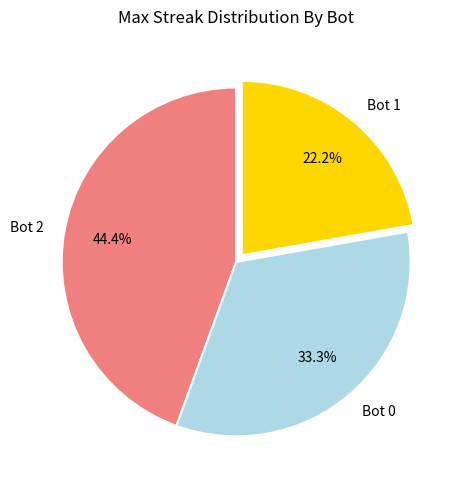

How many slices are in this pie chart?

3